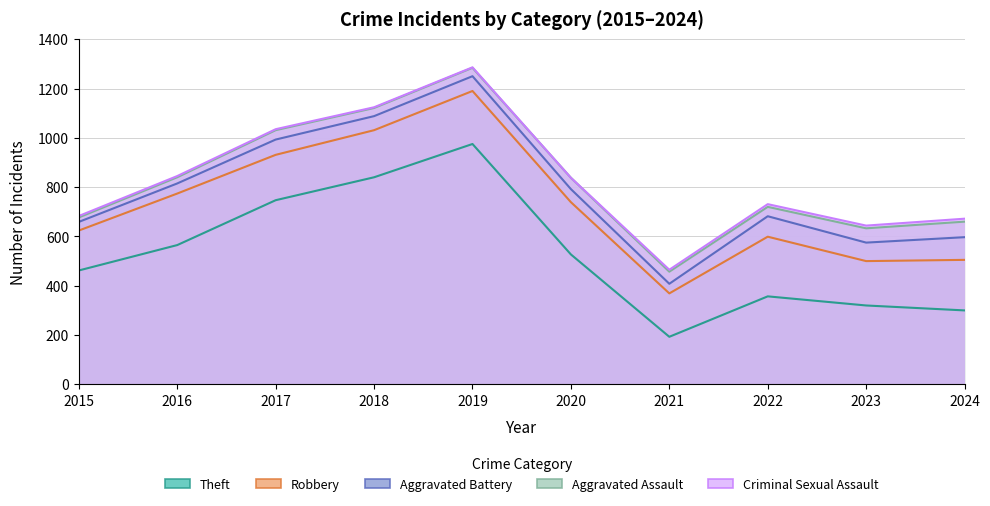

Between 2018 and 2023, which series saw the biggest shift?

Theft